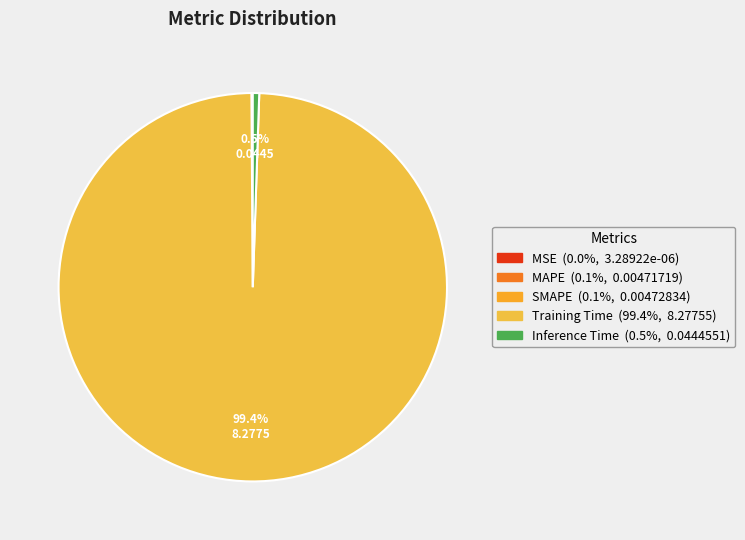

The Training Time slice represents 99% of the pie. True or false?

True